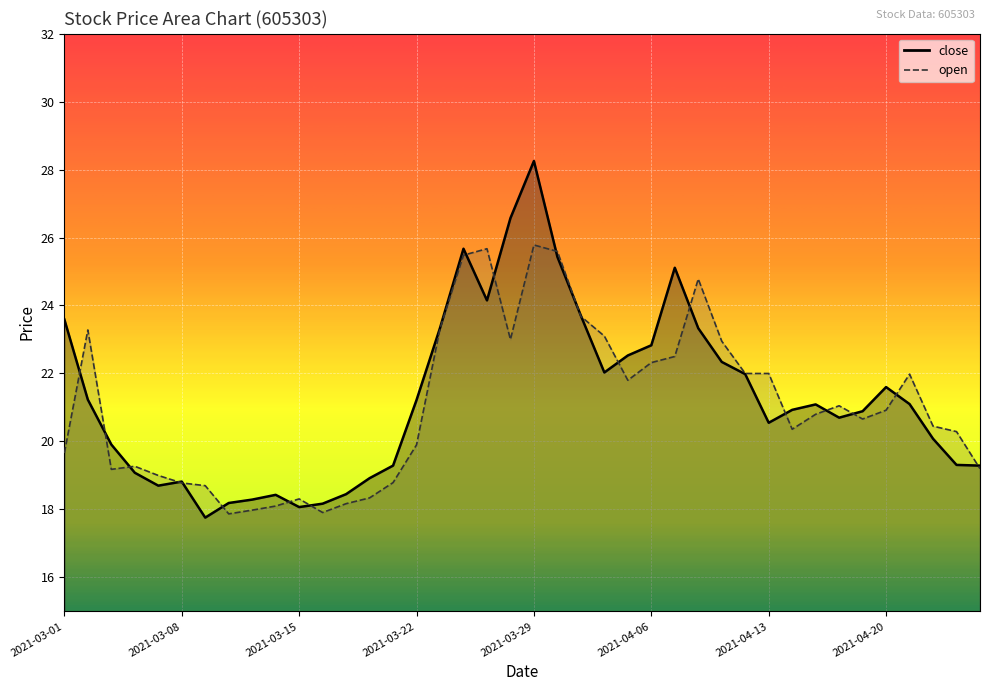

What is the label of the 18th point from the left?

2021-03-24